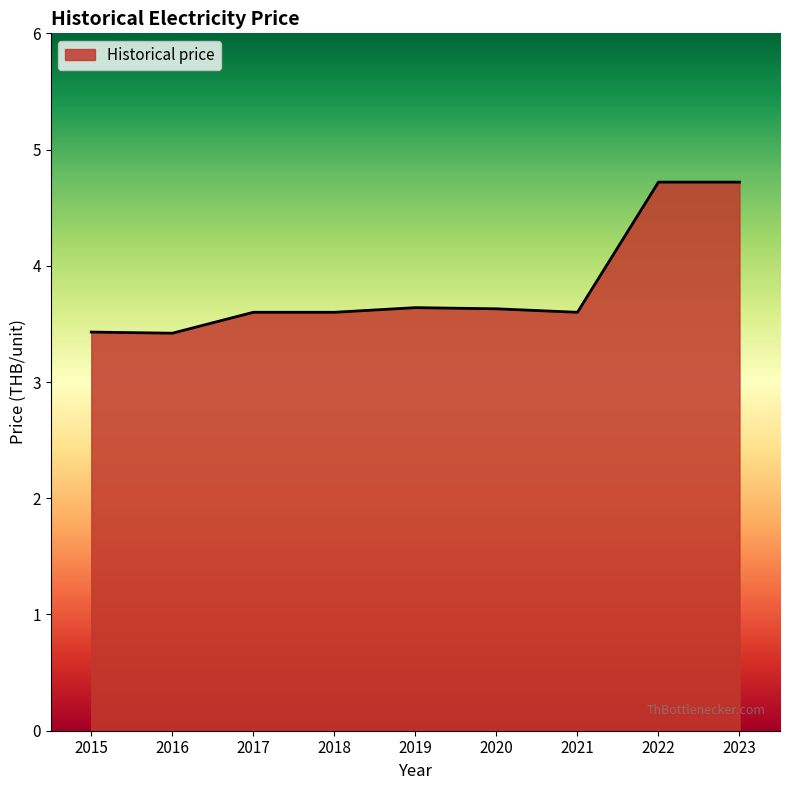

Approximately how many times larger is the value at 2017 compared to 2021?

1.0